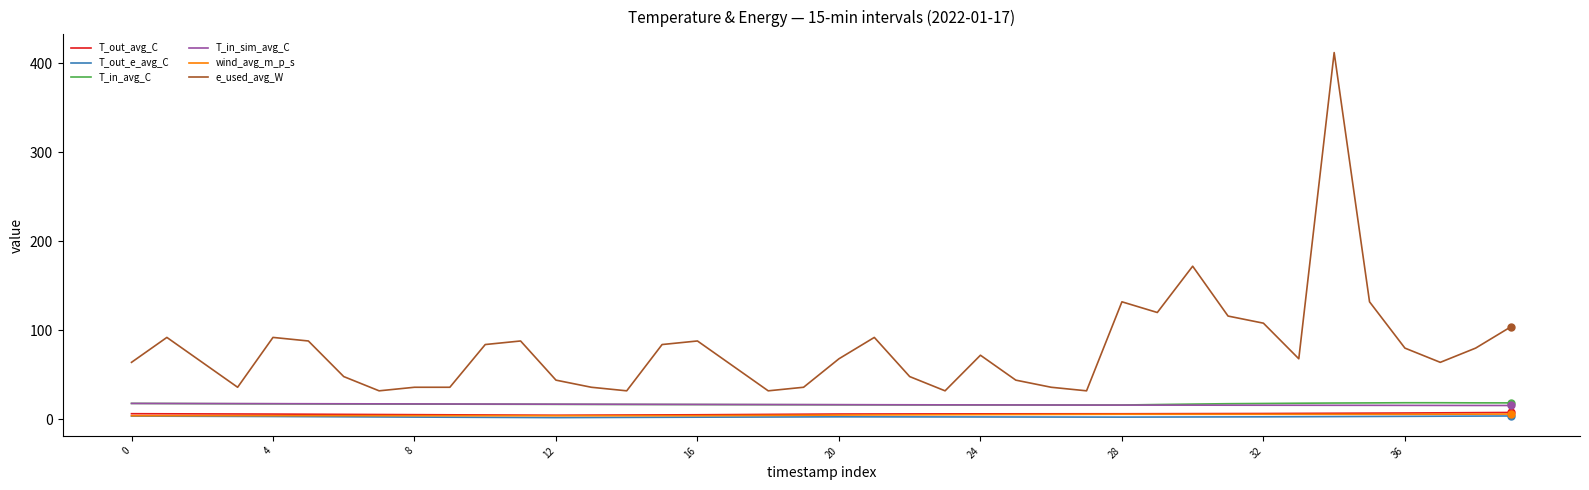

True or false: T_out_e_avg_C and T_in_sim_avg_C intersect in this chart.

False